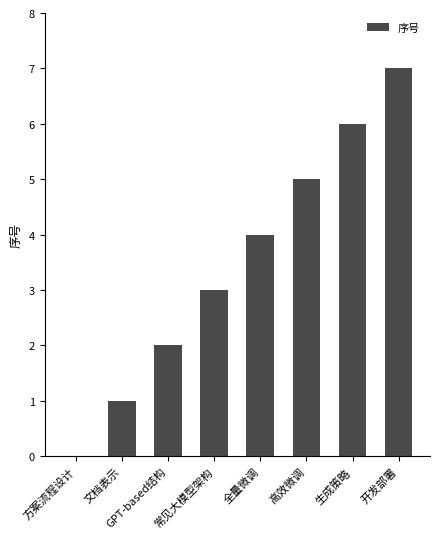

The value at 全量微调 is 6. True or false?

False